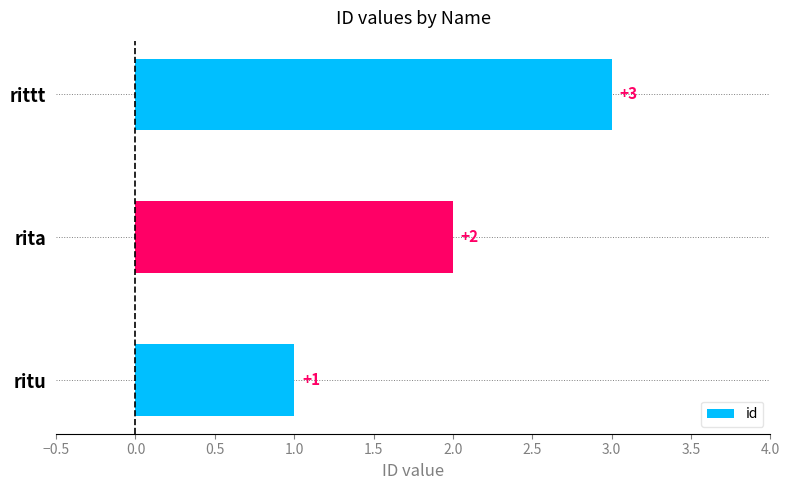

Rank the categories by value from highest to lowest.

rittt, rita, ritu